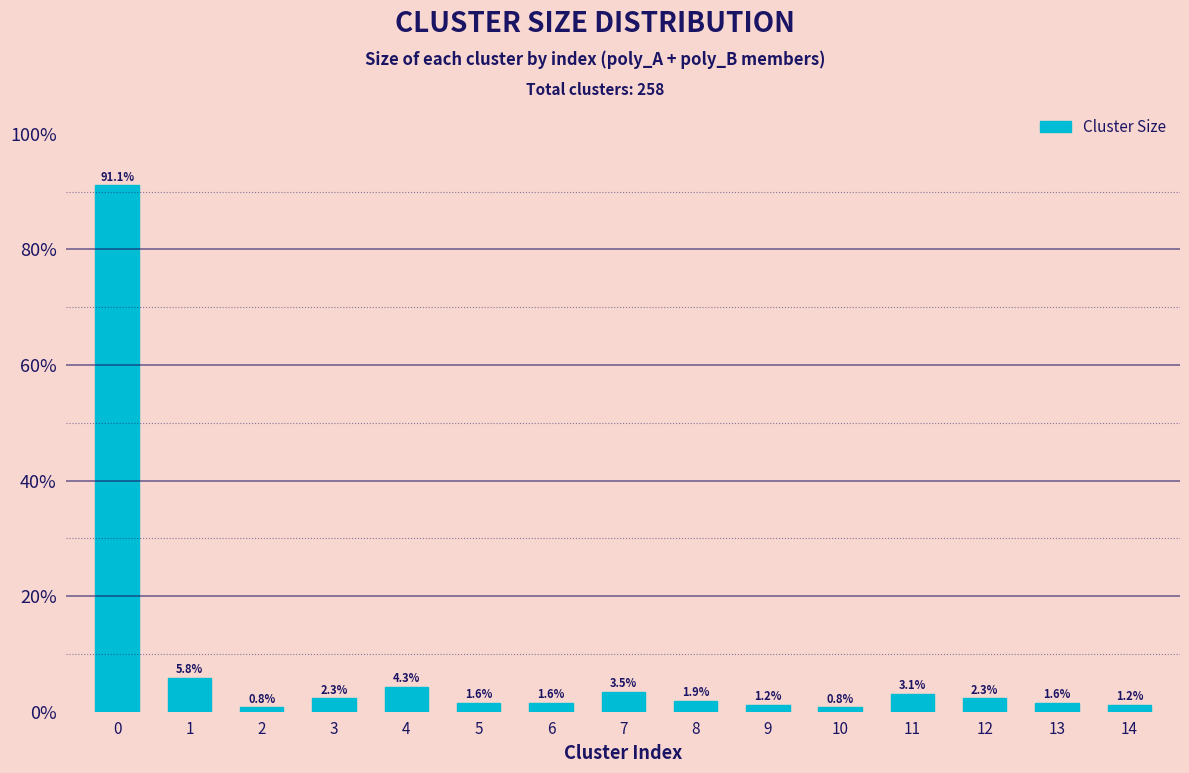

List the labels in order of value, smallest first.

2, 10, 9, 14, 5, 6, 13, 8, 3, 12, 11, 7, 4, 1, 0